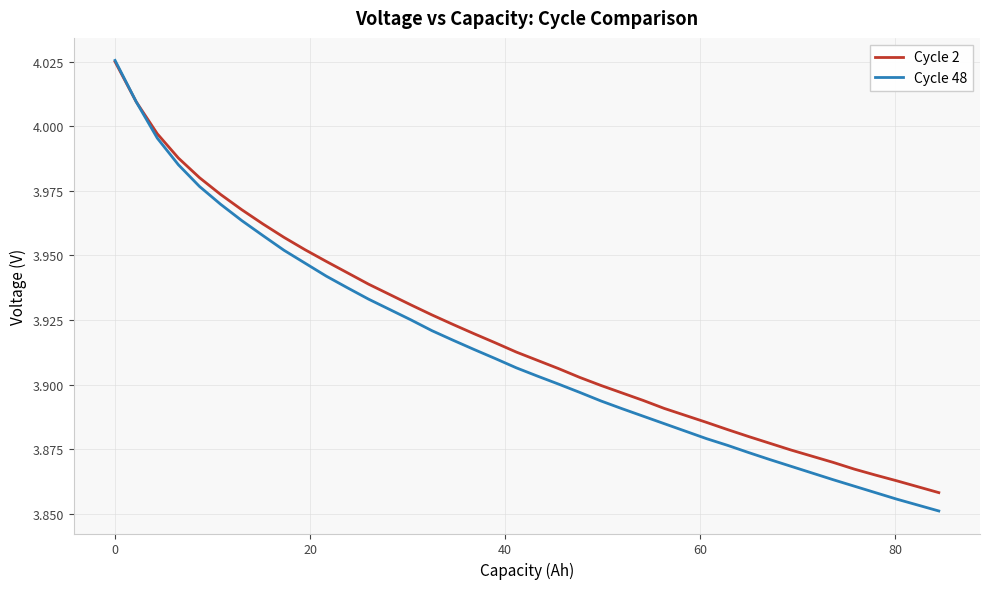

How many data points does each series have?

40